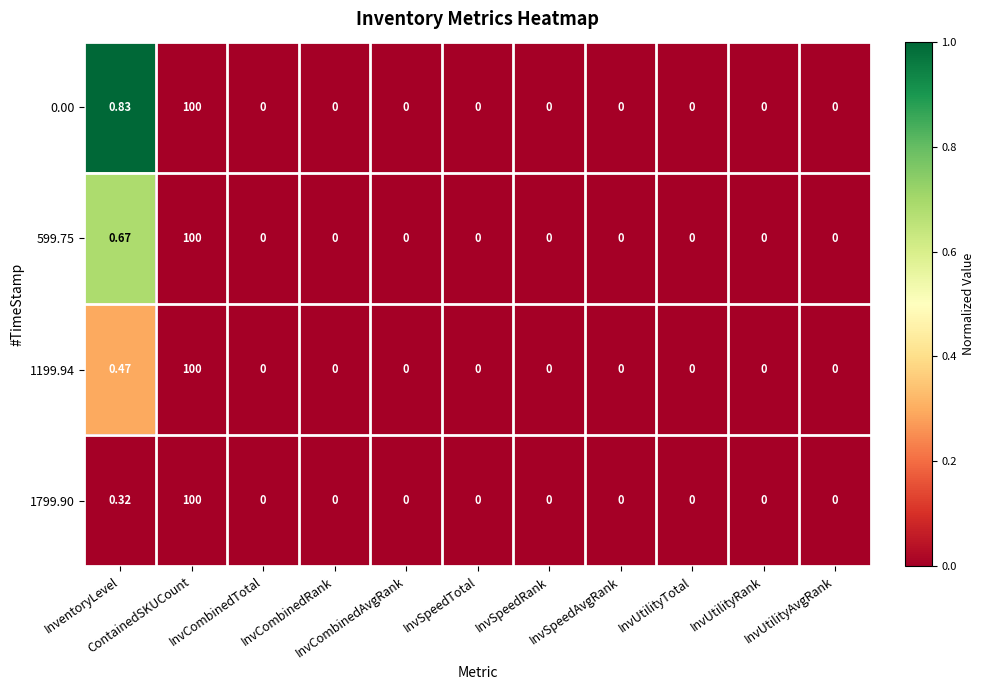

How many distinct data groups are displayed?

4